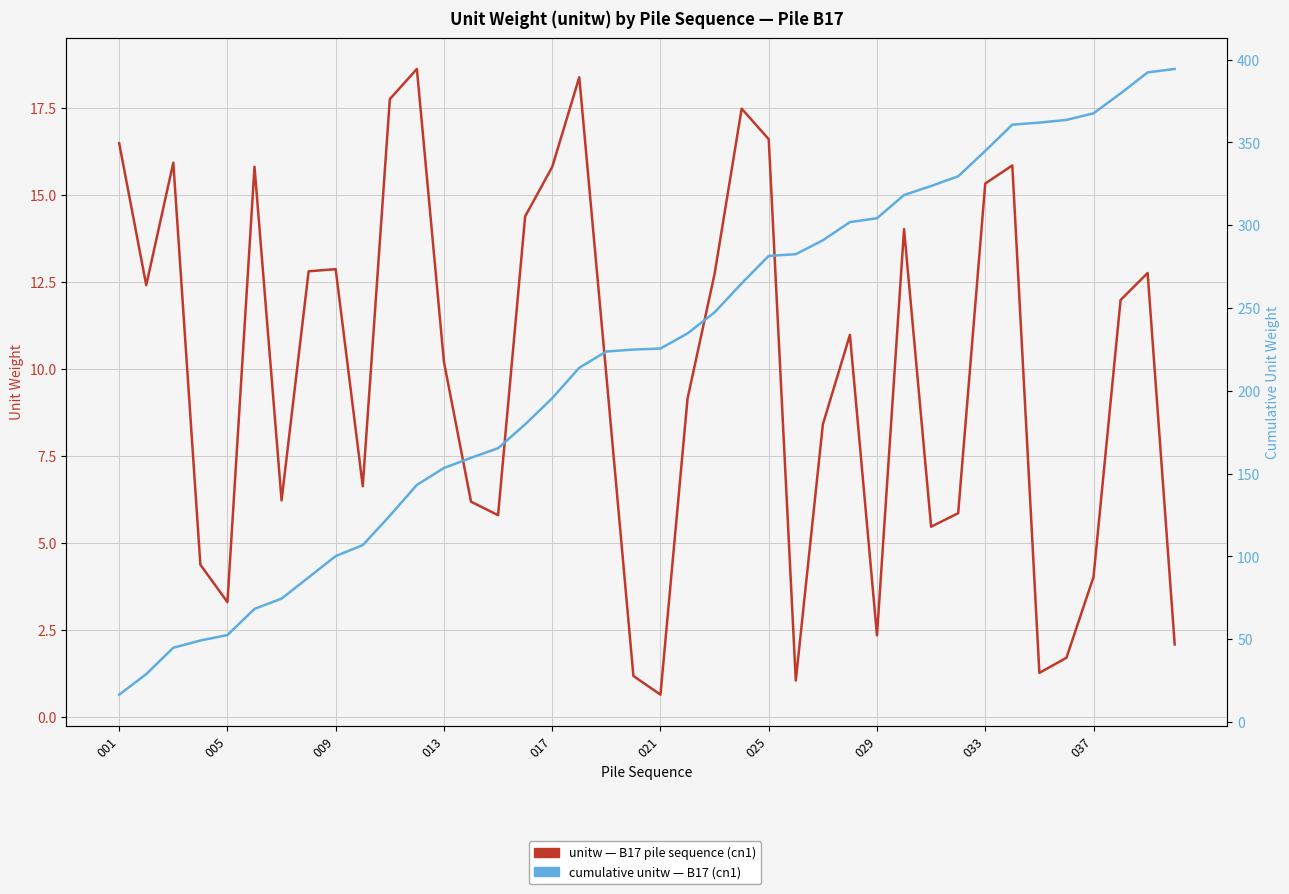

What is the maximum value for cumulative unitw — B17 (cn1)?

394.4